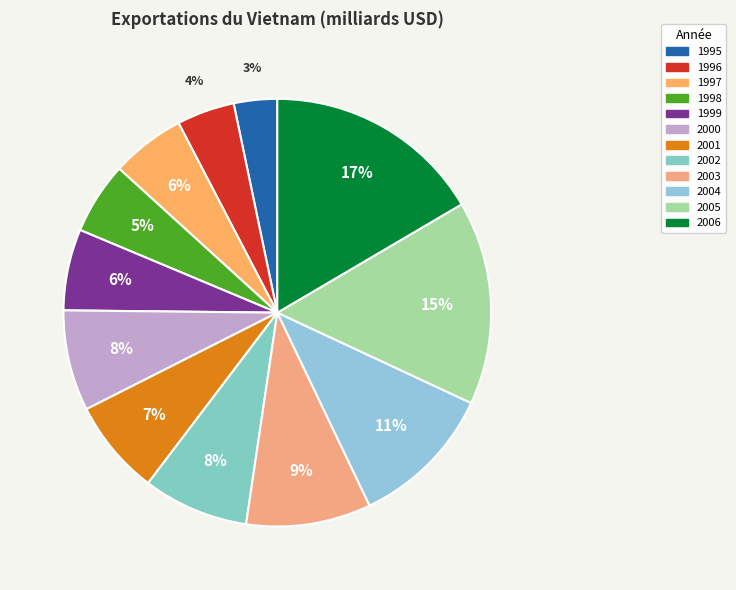

What is the largest slice in the pie chart?

2006